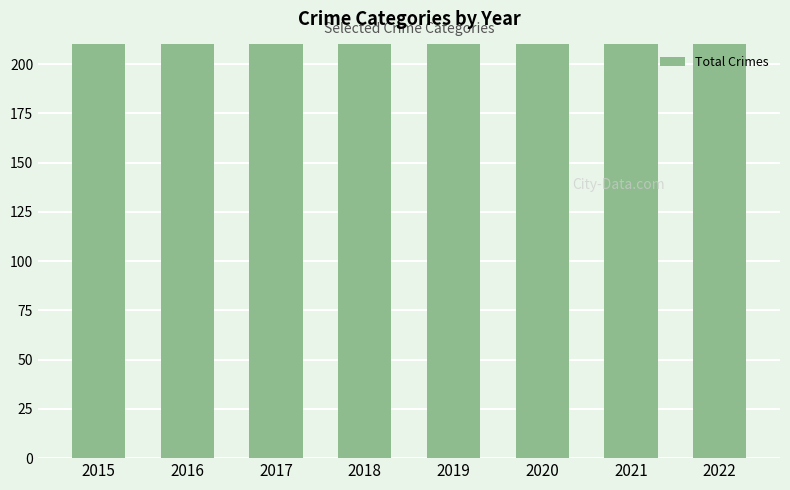

Count the number of values greater than 412.

3